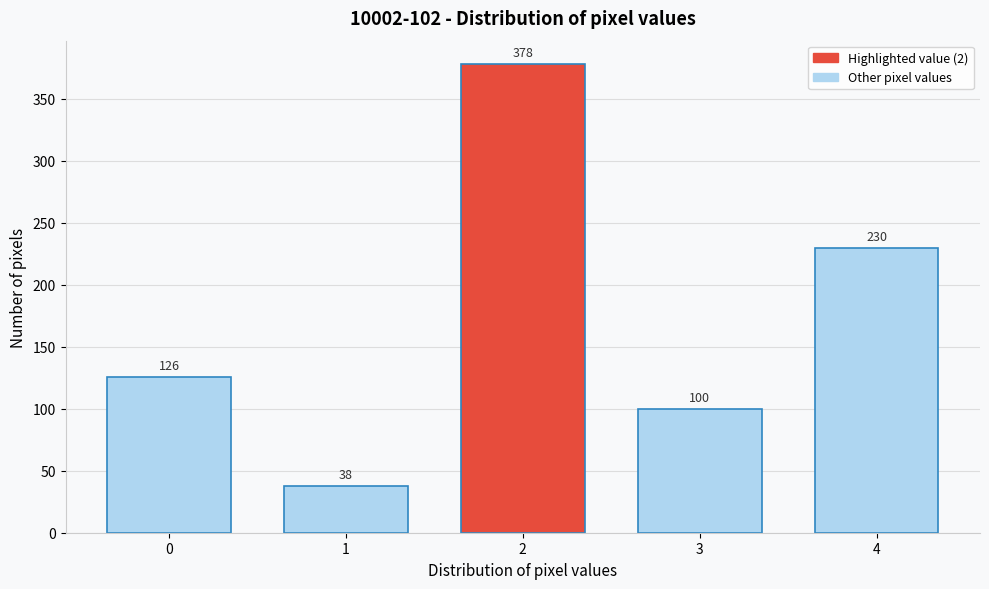

Reading left to right, list all the values displayed in this chart.

0=126	1=38	2=378	3=100	4=230